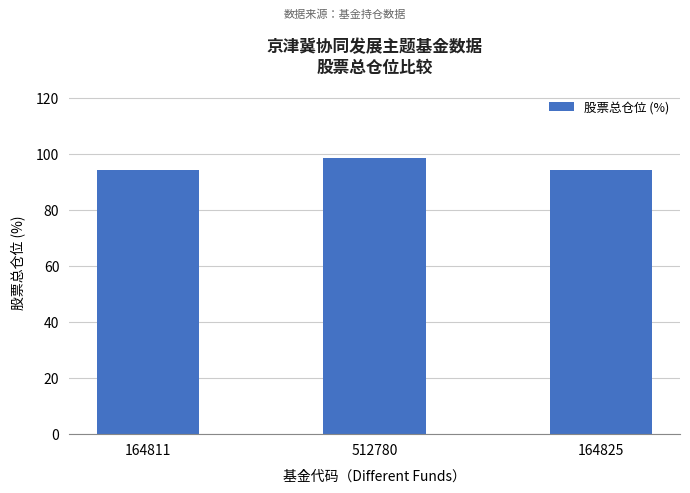

What is the label of the 3rd bar from the left?

164825